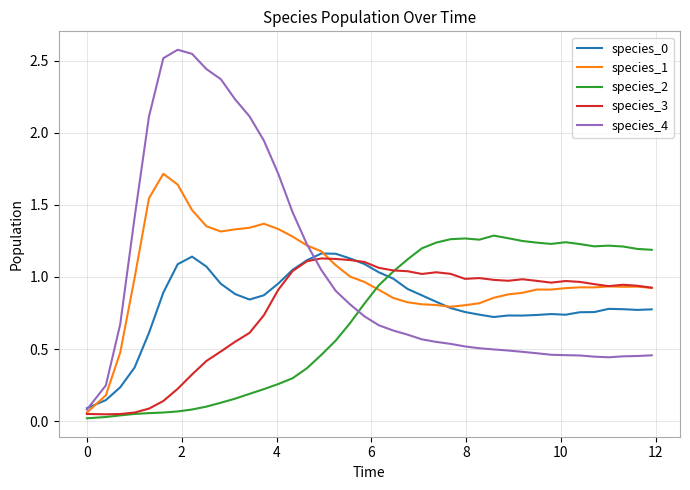

Which series has the widest spread of values?

species_4